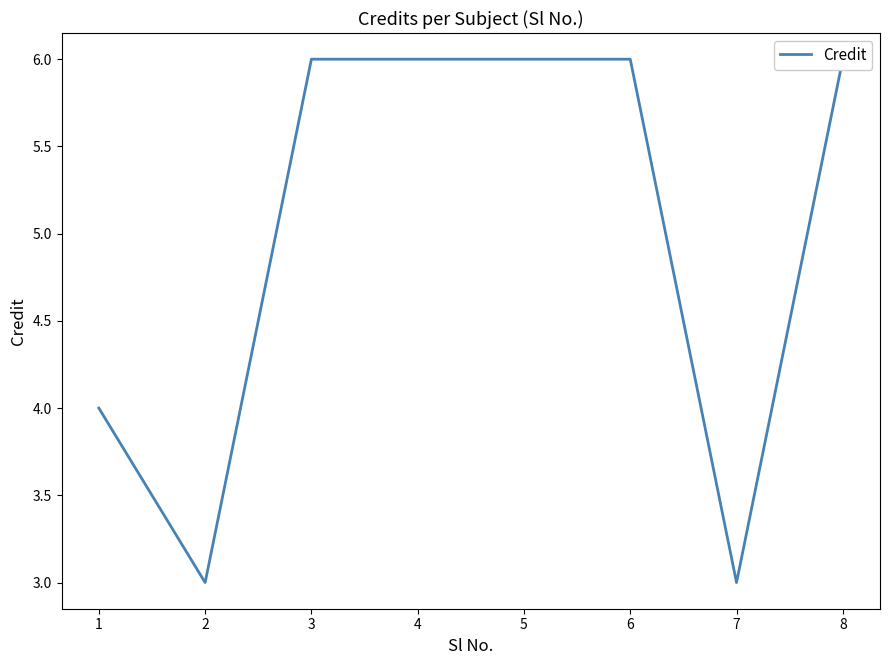

Rank the categories by value from highest to lowest.

3, 4, 5, 6, 8, 1, 2, 7